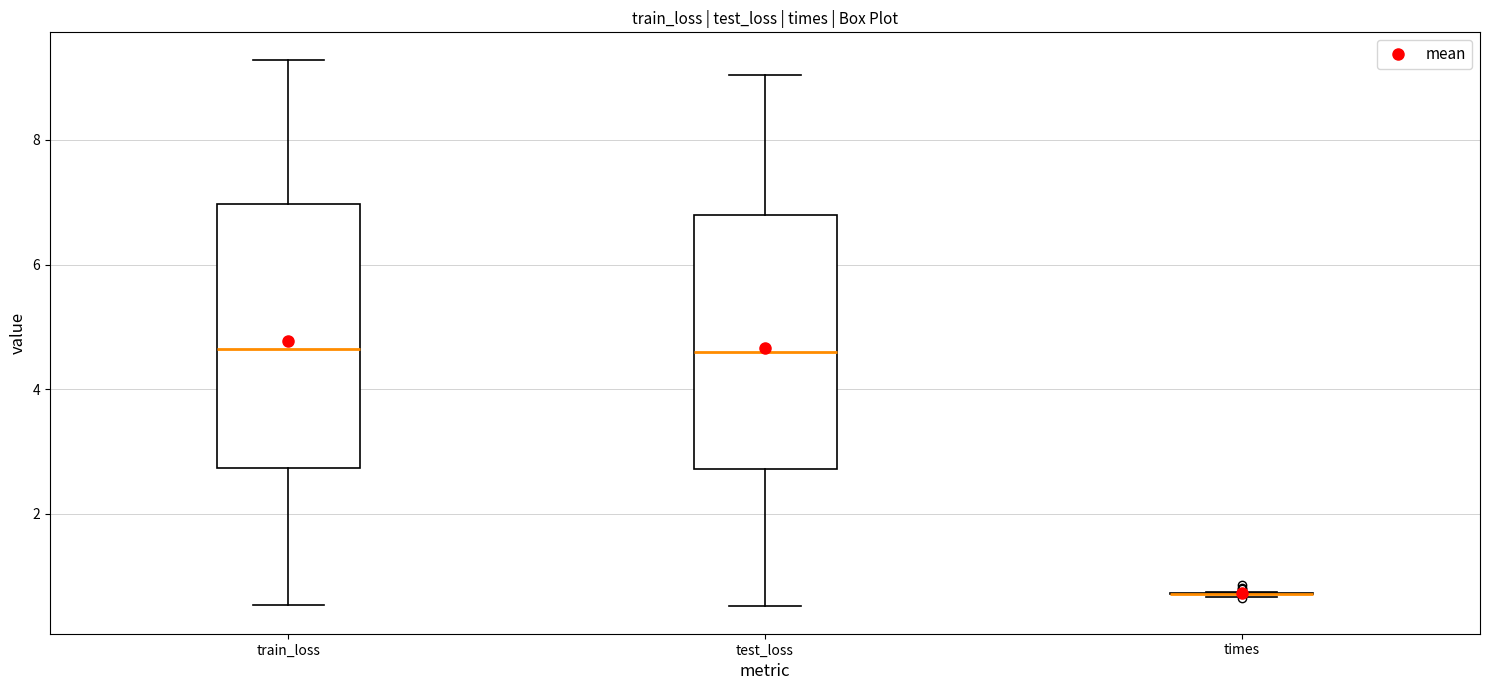

Reading left to right, read every box against the y-axis: the position of its median line, the range the box covers, and the ends of its whiskers. The values are not printed on the chart, so give them approximately, as read against the axis.

train_loss: median 4.6, box 2.8 to 7.0, whiskers 0.6 to 9.2
test_loss: median 4.6, box 2.8 to 6.8, whiskers 0.6 to 9.0
times: box collapsed to a line at 0.8, whiskers 0.6 to 0.8